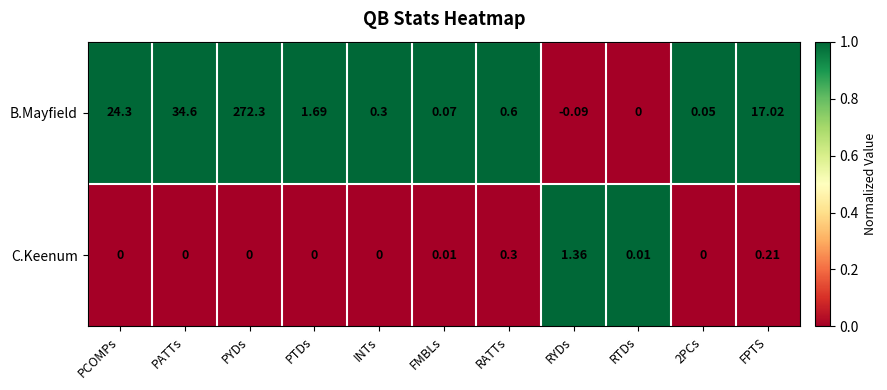

Where is B.Mayfield nearest to the value 136?

PATTs